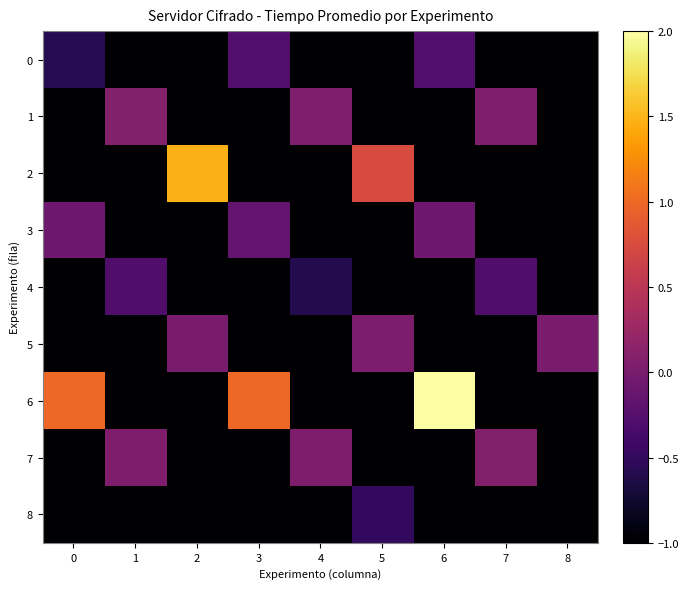

Which label corresponds to the smallest value in the chart?

1